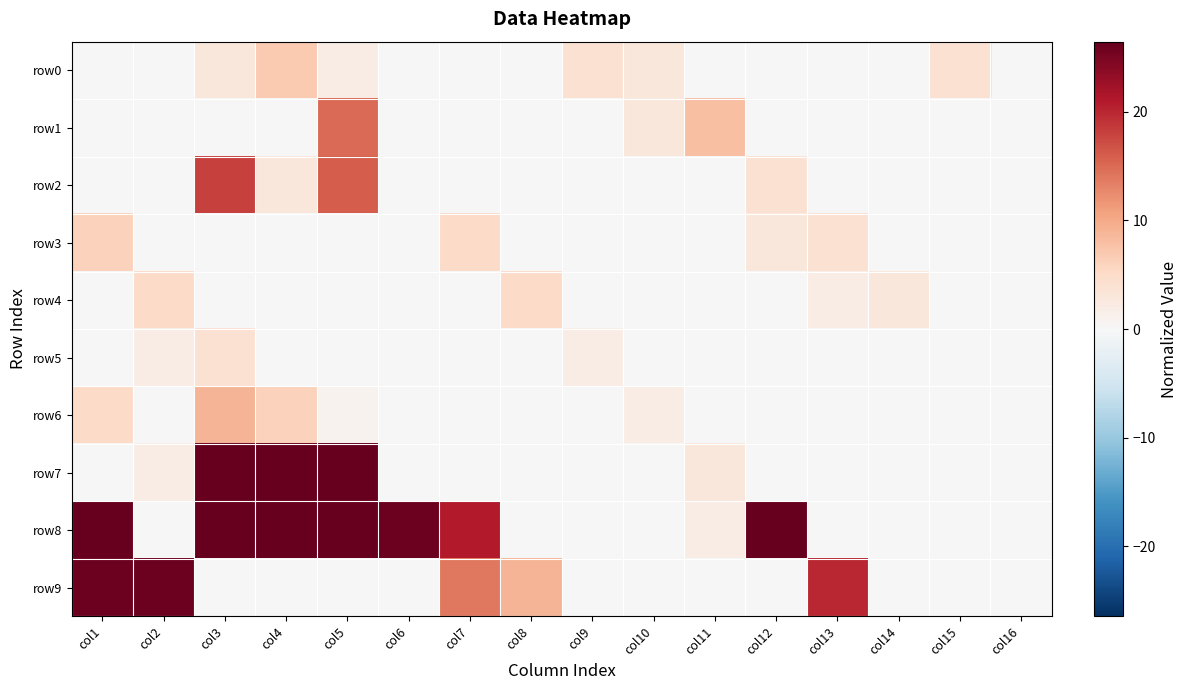

At how many categories does at least one series exceed 1571?

3